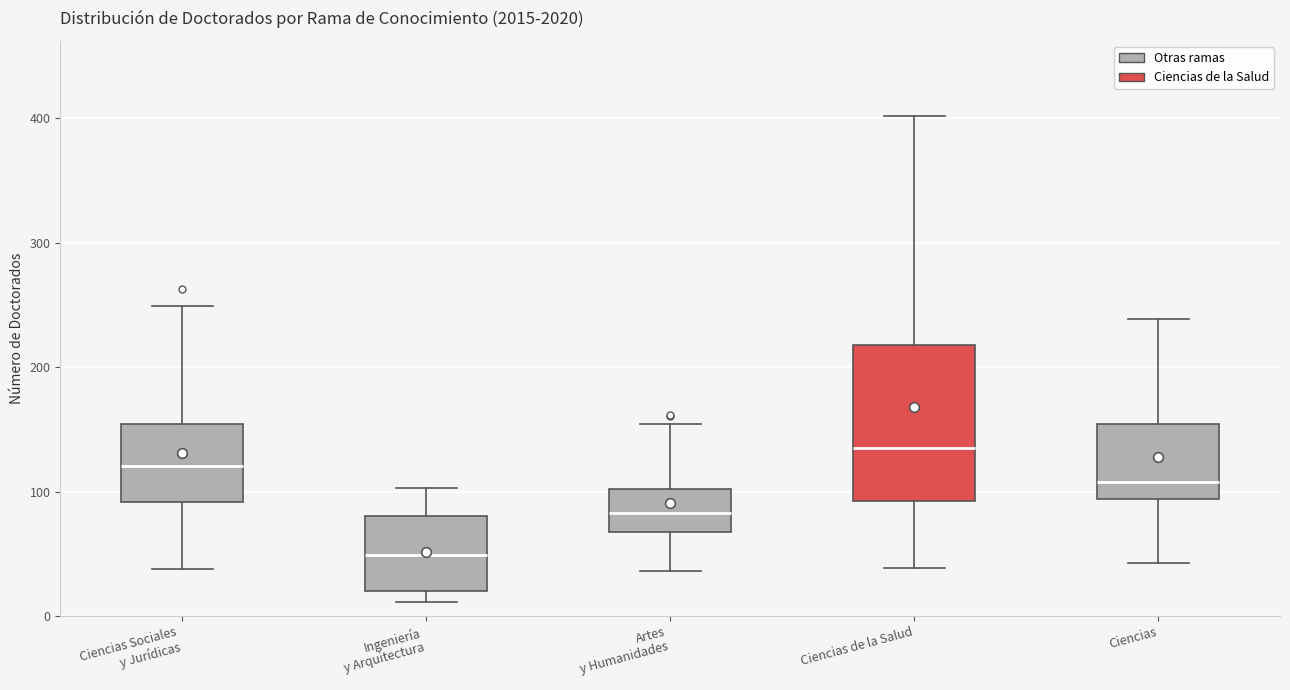

Reading left to right, transcribe this box plot: for each box, give where its median line is, the range the box spans, and where its two whiskers end, as read against the y-axis. The values are not printed on the chart, so give them approximately, as read against the axis.

Ciencias Sociales y Jurídicas: median 120, box 90 to 150, whiskers 40 to 250
Ingeniería y Arquitectura: median 50, box 20 to 80, whiskers 10 to 100
Artes y Humanidades: median 80, box 70 to 100, whiskers 40 to 150
Ciencias de la Salud: median 140, box 90 to 220, whiskers 40 to 400
Ciencias: median 110, box 90 to 150, whiskers 40 to 240